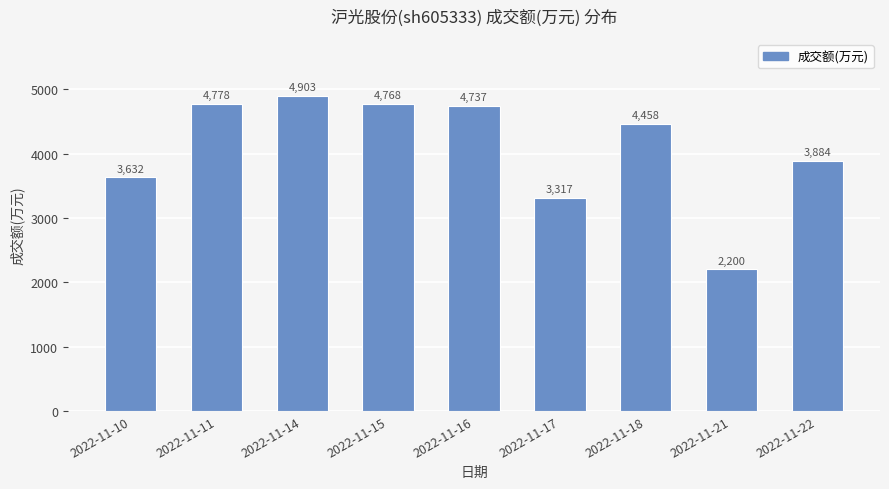

Rank the categories by value from highest to lowest.

2022-11-14, 2022-11-11, 2022-11-15, 2022-11-16, 2022-11-18, 2022-11-22, 2022-11-10, 2022-11-17, 2022-11-21